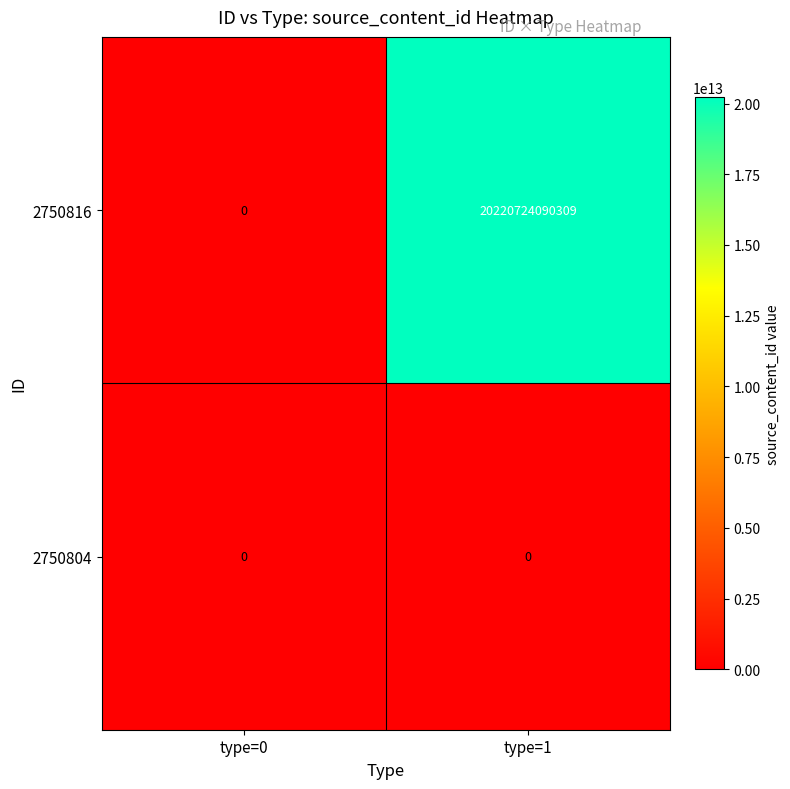

Reading left to right, extract all data points from this chart.

2750816: 0	20220724090309
2750804: 0	0